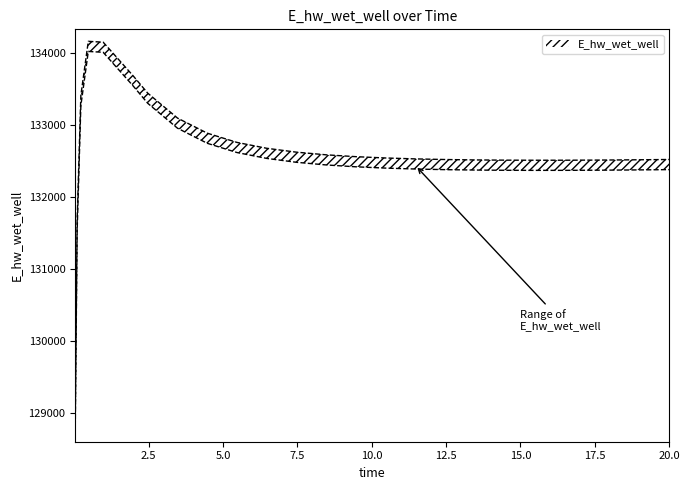

Where is the data nearest to the value 131560?

0.09375